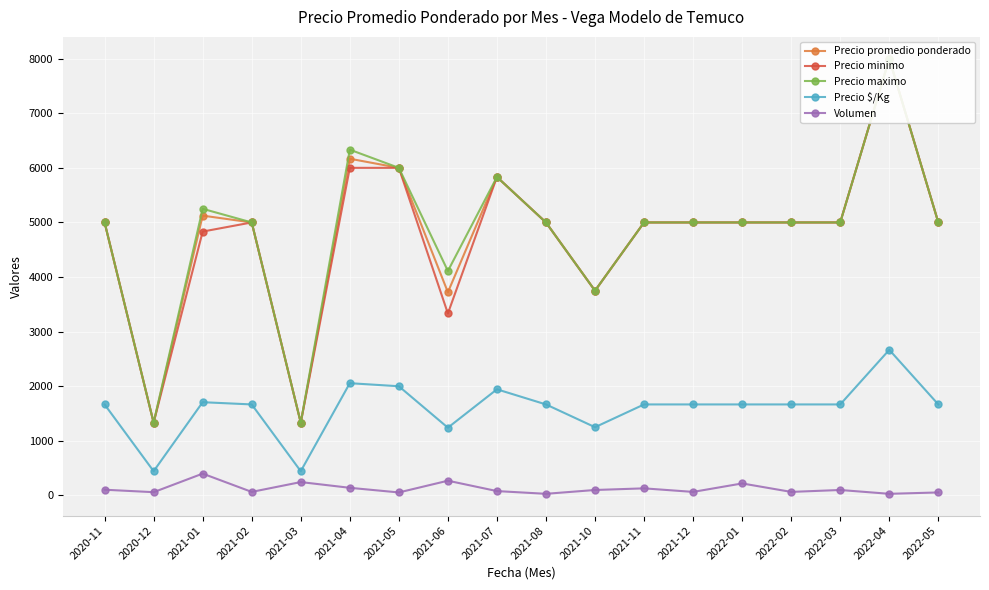

At which label is Precio minimo closest to 4666?

2021-01